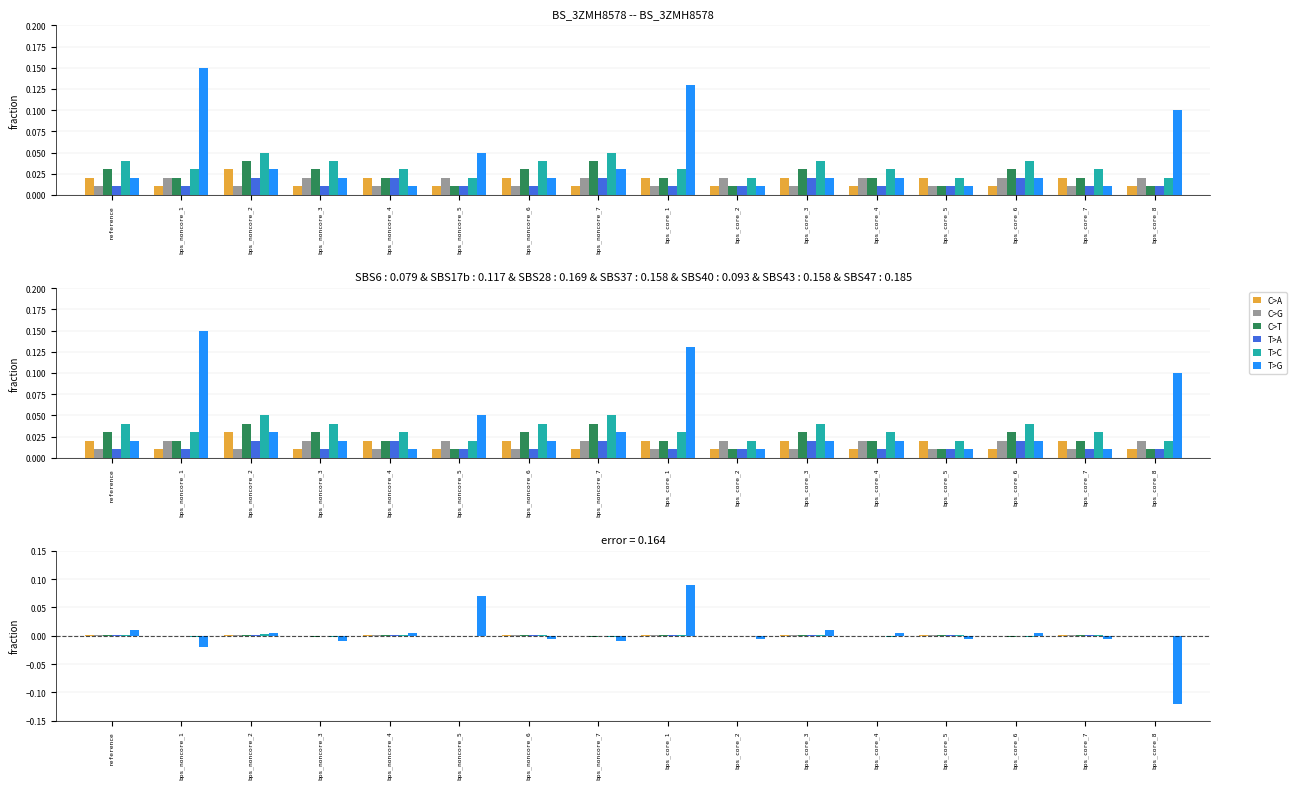

The C>G series shows 0.0 at reference. True or false?

True